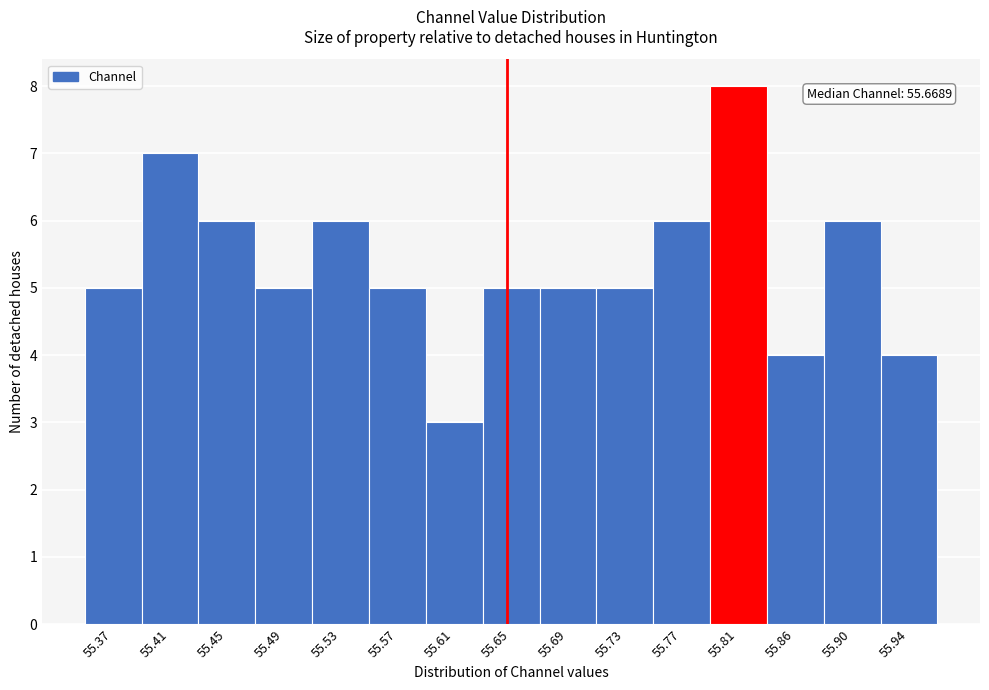

Reading left to right, transcribe all the data shown in this chart.

55.37=5	55.41=7	55.45=6	55.49=5	55.53=6	55.57=5	55.61=3	55.65=5	55.69=5	55.73=5	55.77=6	55.81=8	55.86=4	55.90=6	55.94=4